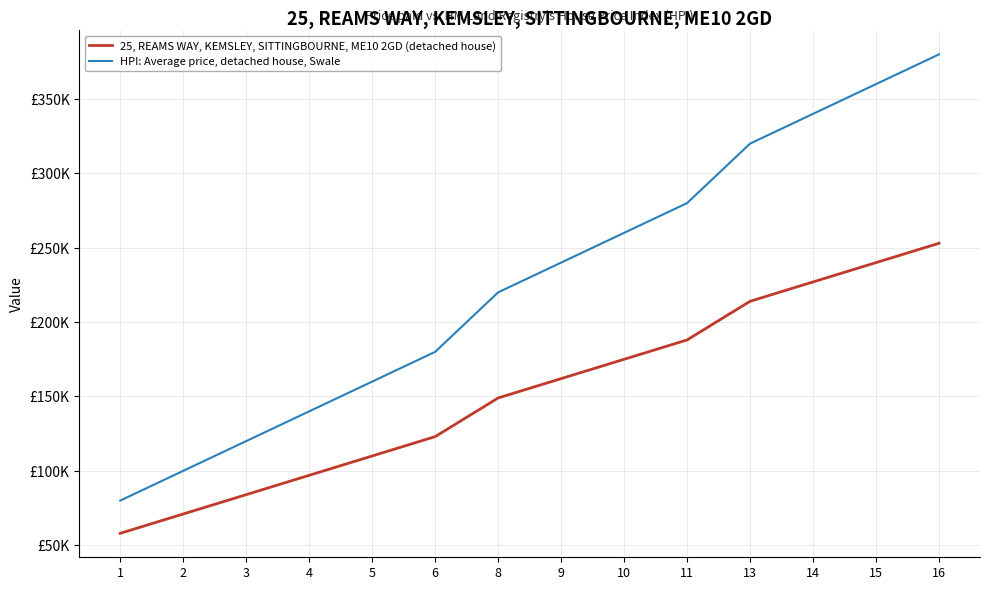

Reading right to left, what are all the values shown in this chart?

25, REAMS WAY, KEMSLEY, SITTINGBOURNE, ME10 2GD (detached house): 16=253000	15=240000	14=227000	13=214000	11=188000	10=175000	9=162000	8=149000	6=123000	5=110000	4=97000	3=84000	2=71000	1=58000
HPI: Average price, detached house, Swale: 16=380000	15=360000	14=340000	13=320000	11=280000	10=260000	9=240000	8=220000	6=180000	5=160000	4=140000	3=120000	2=100000	1=80000